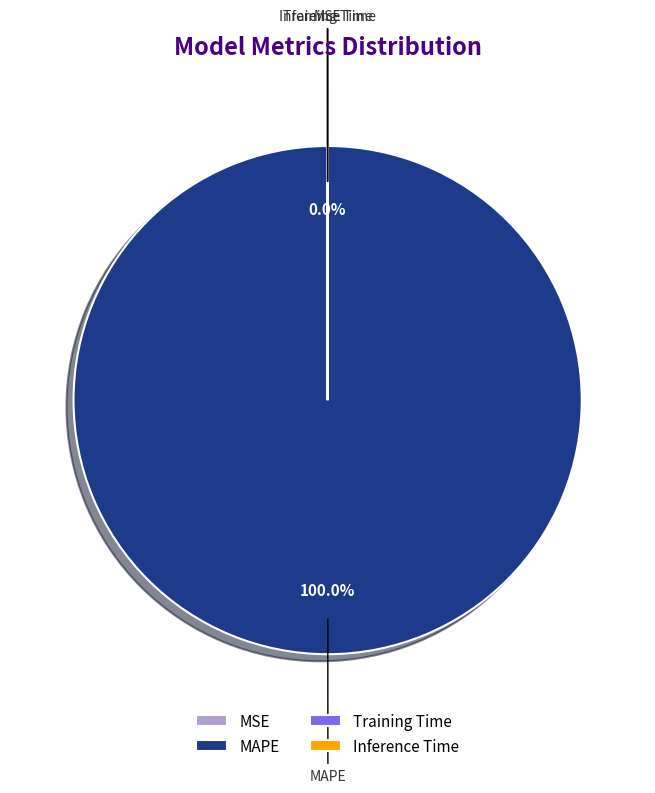

To the nearest percent, what is the average slice percentage?

25%